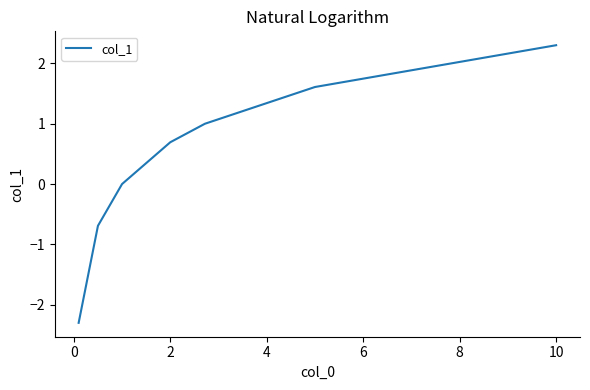

What is the sum of all values?

2.6